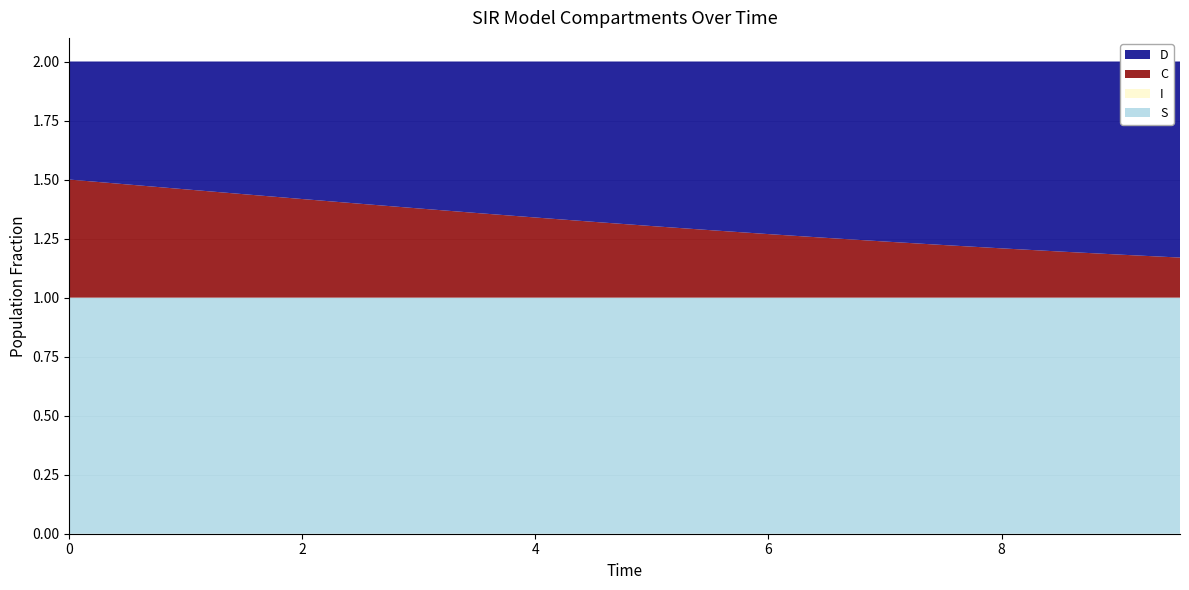

Reading left to right, extract all data points from this chart.

S: 0.0=1.0	0.5016722408026756=1.0	1.0033444816053512=1.0	1.5050167224080266=1.0	2.0066889632107023=1.0	2.508361204013378=1.0	3.0100334448160533=1.0	3.511705685618729=1.0	4.013377926421405=1.0	4.51505016722408=1.0	5.016722408026756=1.0	5.518394648829432=1.0	6.020066889632107=1.0	6.521739130434782=1.0	7.023411371237458=1.0	7.525083612040134=1.0	8.02675585284281=1.0	8.528428093645484=1.0	9.03010033444816=1.0	9.531772575250836=1.0
I: 0.0=0.0	0.5016722408026756=0.0	1.0033444816053512=0.0	1.5050167224080266=0.0	2.0066889632107023=0.0	2.508361204013378=0.0	3.0100334448160533=0.0	3.511705685618729=0.0	4.013377926421405=0.0	4.51505016722408=0.0	5.016722408026756=0.0	5.518394648829432=0.0	6.020066889632107=0.0	6.521739130434782=0.0	7.023411371237458=0.0	7.525083612040134=0.0	8.02675585284281=0.0	8.528428093645484=0.0	9.03010033444816=0.0	9.531772575250836=0.0
C: 0.0=0.5	0.5016722408026756=0.5	1.0033444816053512=0.5	1.5050167224080266=0.4	2.0066889632107023=0.4	2.508361204013378=0.4	3.0100334448160533=0.4	3.511705685618729=0.4	4.013377926421405=0.3	4.51505016722408=0.3	5.016722408026756=0.3	5.518394648829432=0.3	6.020066889632107=0.3	6.521739130434782=0.3	7.023411371237458=0.2	7.525083612040134=0.2	8.02675585284281=0.2	8.528428093645484=0.2	9.03010033444816=0.2	9.531772575250836=0.2
D: 0.0=0.5	0.5016722408026756=0.5	1.0033444816053512=0.5	1.5050167224080266=0.6	2.0066889632107023=0.6	2.508361204013378=0.6	3.0100334448160533=0.6	3.511705685618729=0.6	4.013377926421405=0.7	4.51505016722408=0.7	5.016722408026756=0.7	5.518394648829432=0.7	6.020066889632107=0.7	6.521739130434782=0.7	7.023411371237458=0.8	7.525083612040134=0.8	8.02675585284281=0.8	8.528428093645484=0.8	9.03010033444816=0.8	9.531772575250836=0.8